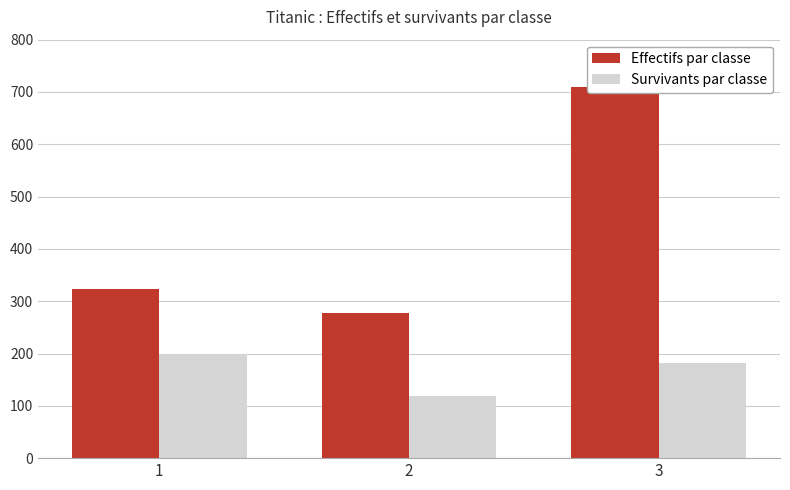

What is the smallest value displayed?

119